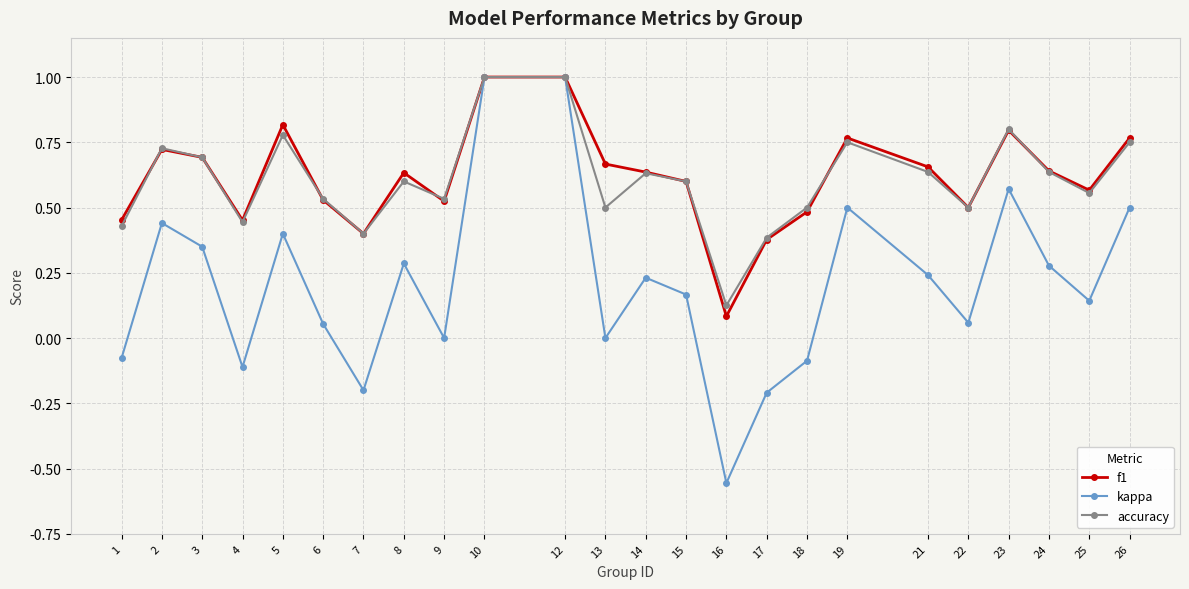

True or false: kappa has more than 2 interior local peaks.

True